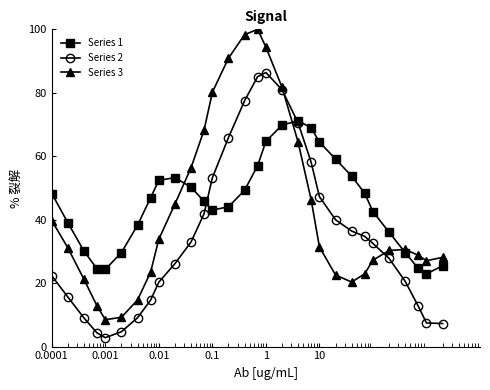

Rank the series by their average value, from lowest to highest.

Series 2, Series 3, Series 1